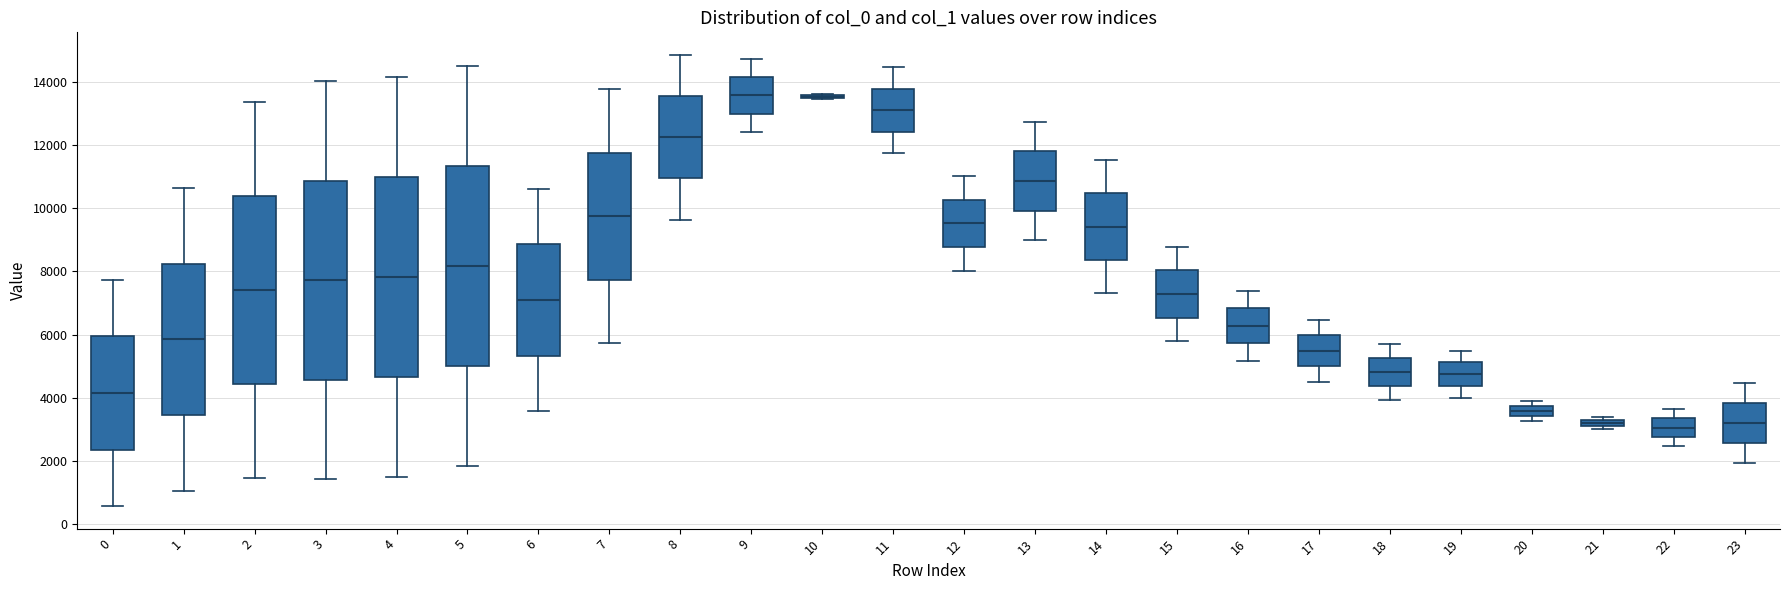

Where does the lower whisker of the box at x = 7 end on the y-axis? The values are not printed on the chart, so give them approximately, as read against the axis.

5800